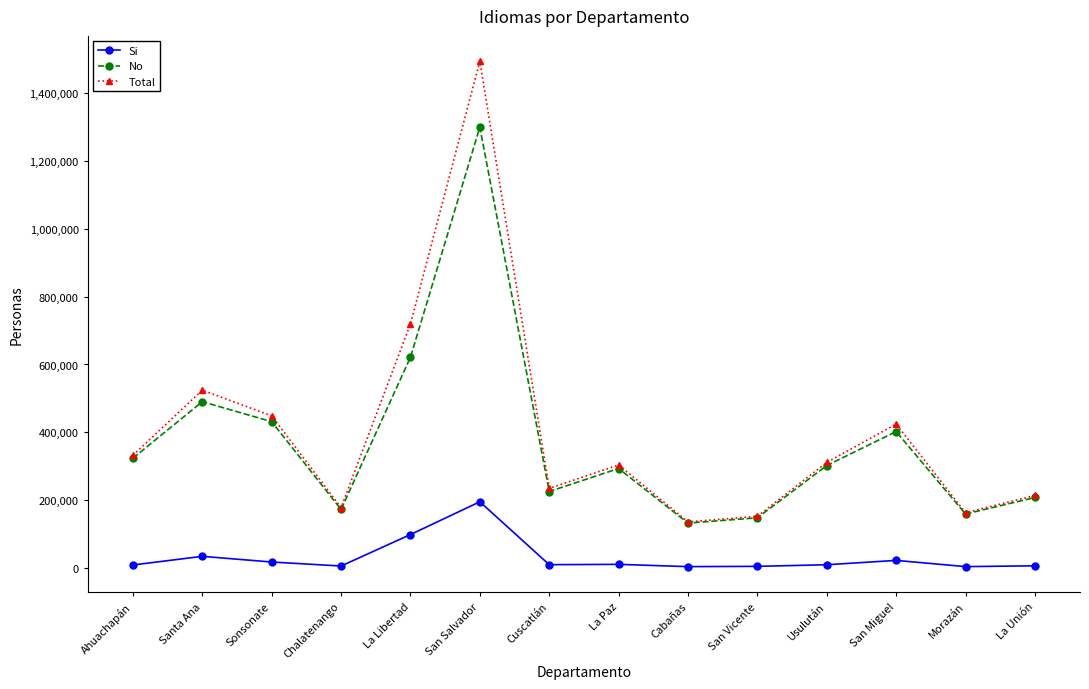

True or false: No has a value of 147663 at San Vicente.

True